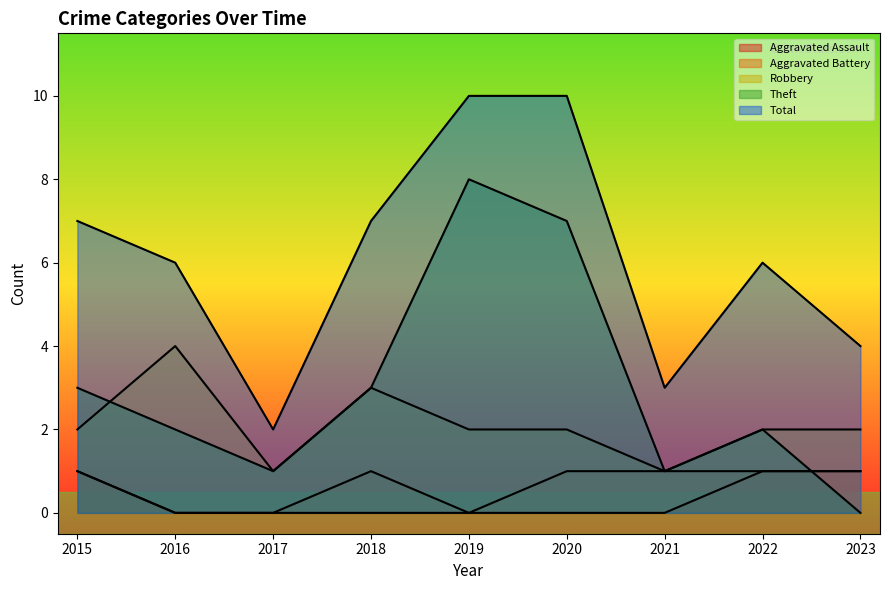

Which has a higher value, 2015 or 2021?

2015